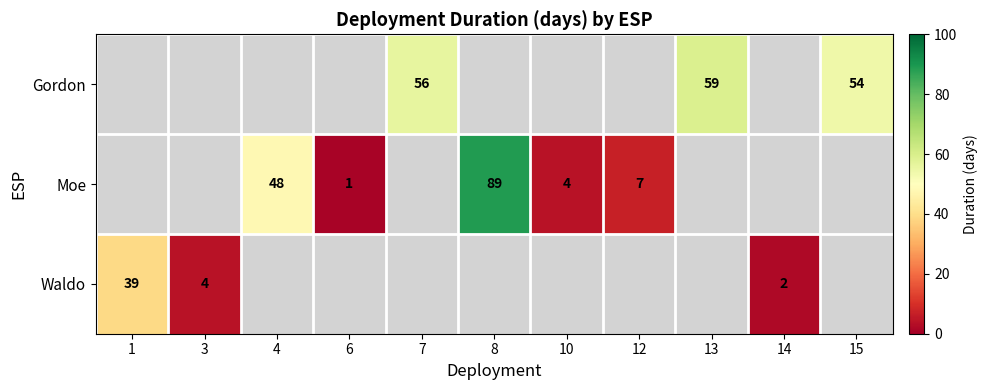

The Waldo series shows 63 at 1. True or false?

False